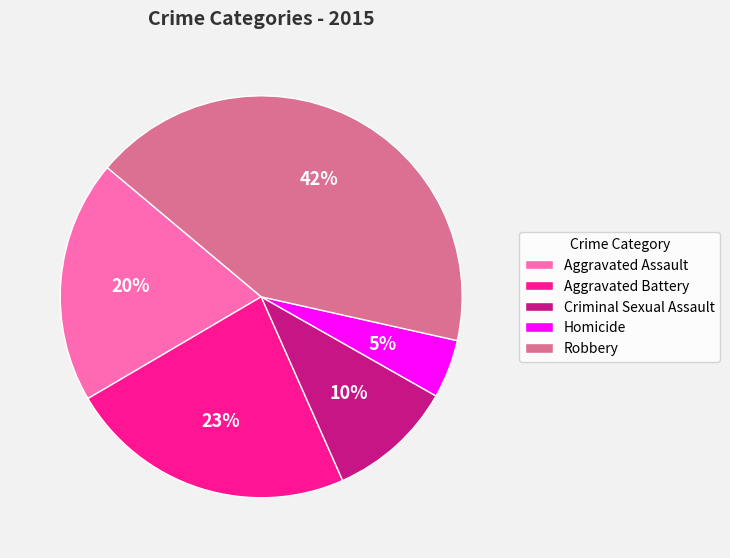

Does Robbery account for over 50% of the chart?

No